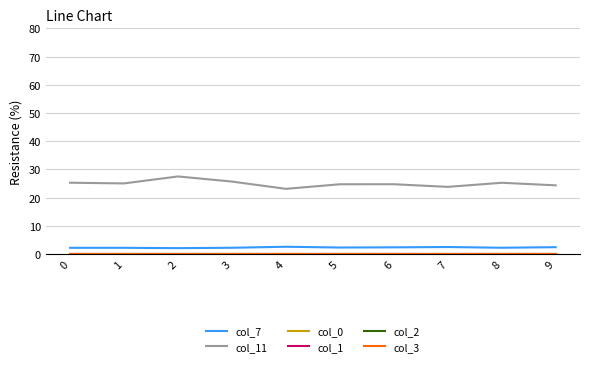

Does the chart have visible grid lines?

Yes